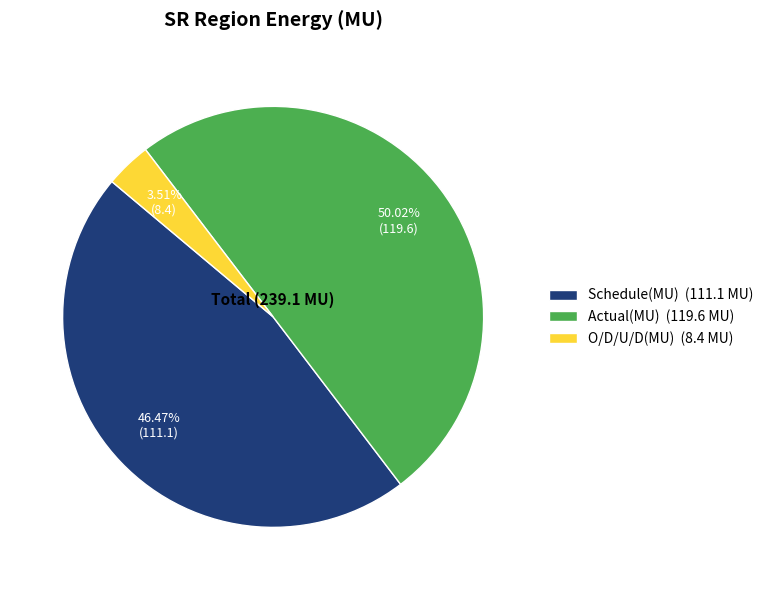

How many slices are in this pie chart?

3